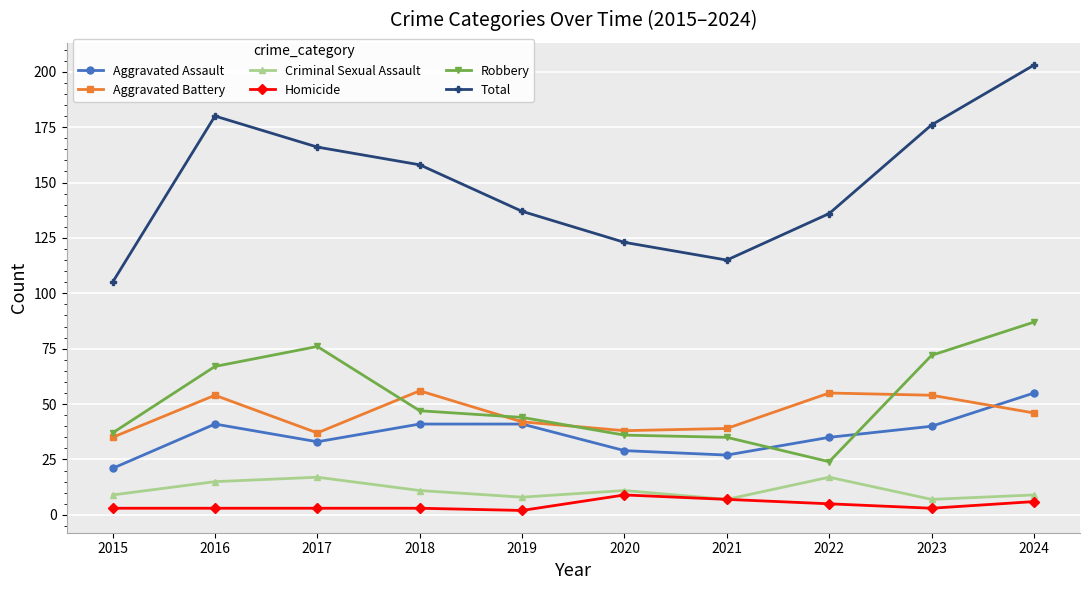

What is the difference between the maximum and second lowest values in the Total series?

88